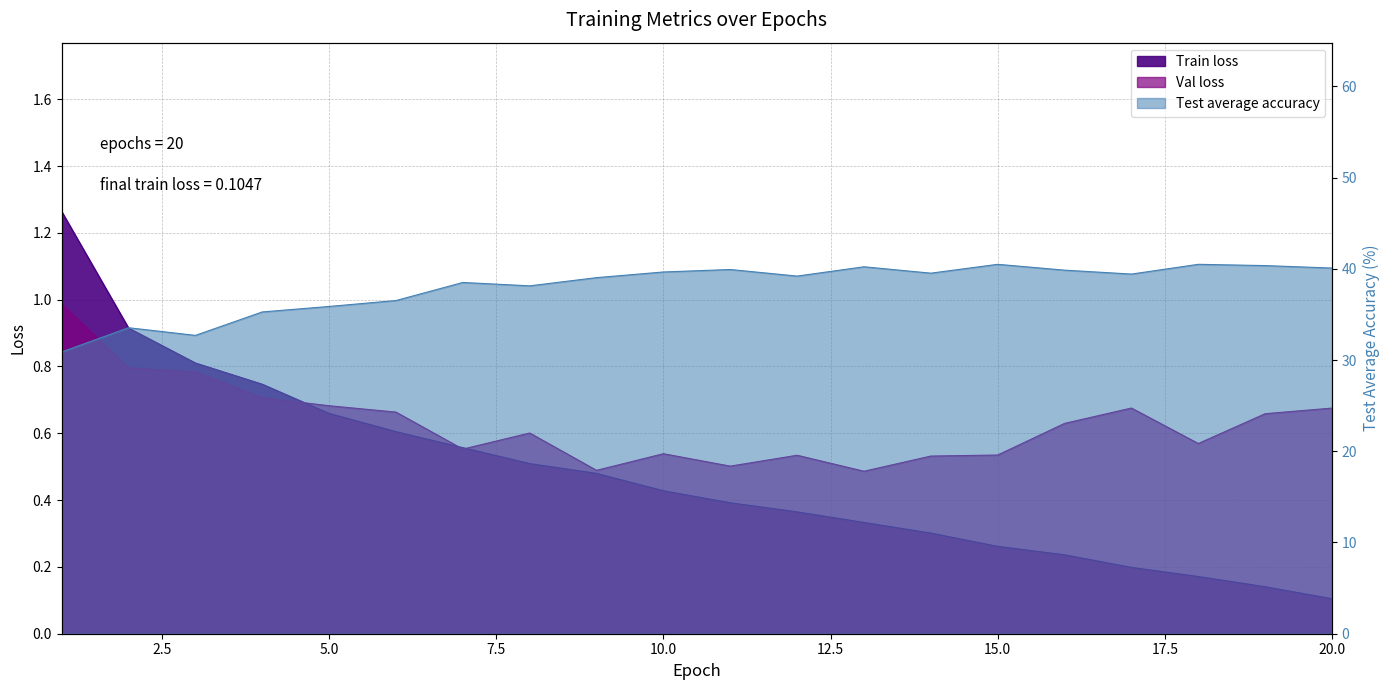

Reading left to right, extract all data points from this chart.

Train loss: 1=1.3	2=0.9	3=0.8	4=0.7	5=0.7	6=0.6	7=0.6	8=0.5	9=0.5	10=0.4	11=0.4	12=0.4	13=0.3	14=0.3	15=0.3	16=0.2	17=0.2	18=0.2	19=0.1	20=0.1
Val loss: 1=1.0	2=0.8	3=0.8	4=0.7	5=0.7	6=0.7	7=0.6	8=0.6	9=0.5	10=0.5	11=0.5	12=0.5	13=0.5	14=0.5	15=0.5	16=0.6	17=0.7	18=0.6	19=0.7	20=0.7
Test average accuracy: 1=30.9	2=33.5	3=32.7	4=35.3	5=35.9	6=36.5	7=38.5	8=38.1	9=39.0	10=39.6	11=39.9	12=39.2	13=40.2	14=39.5	15=40.5	16=39.9	17=39.4	18=40.5	19=40.4	20=40.1